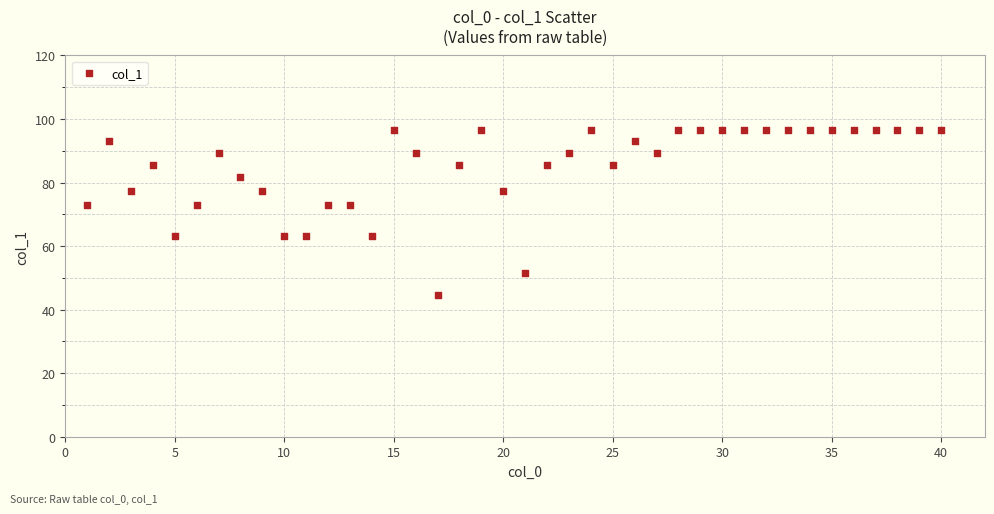

What is the range of X values (max minus min)?

39.0